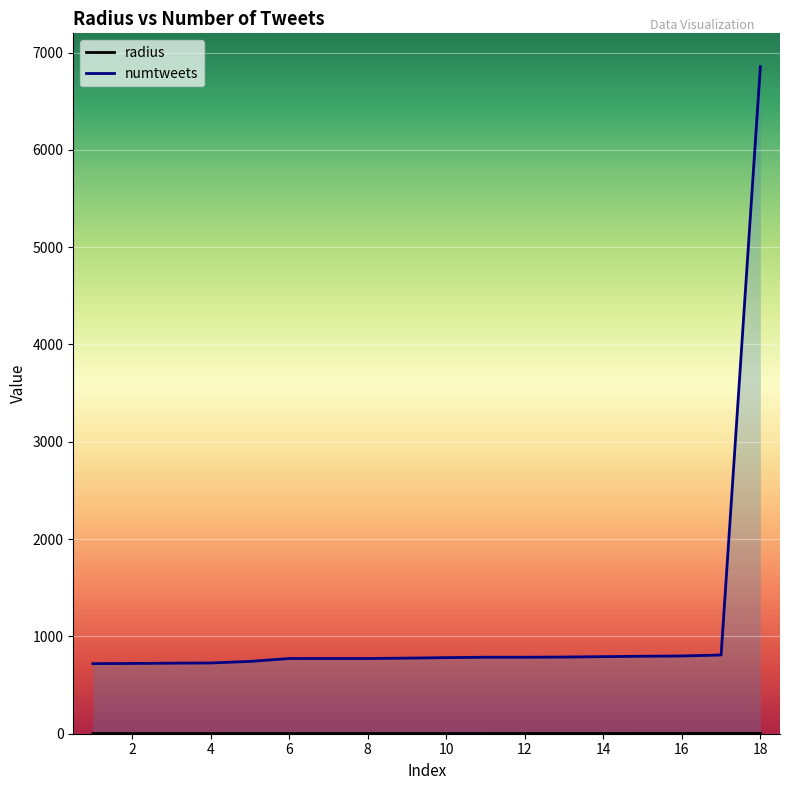

What is the total value across all series at 4?

728.4